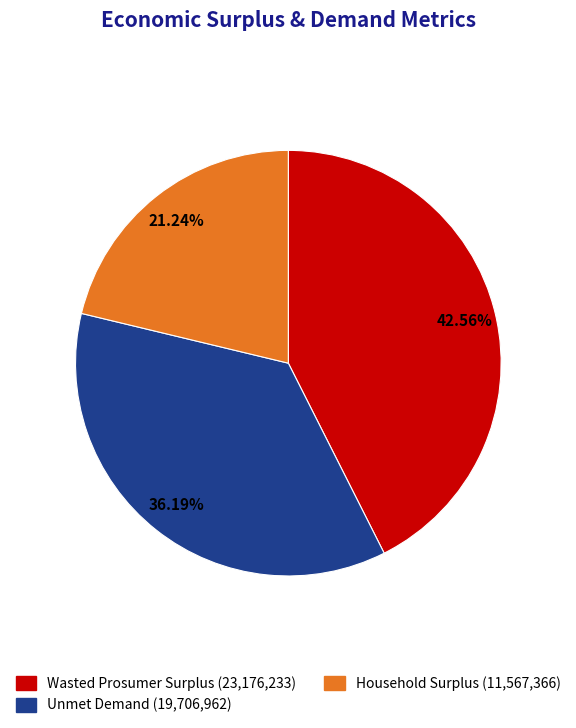

How many segments does this pie chart have?

3